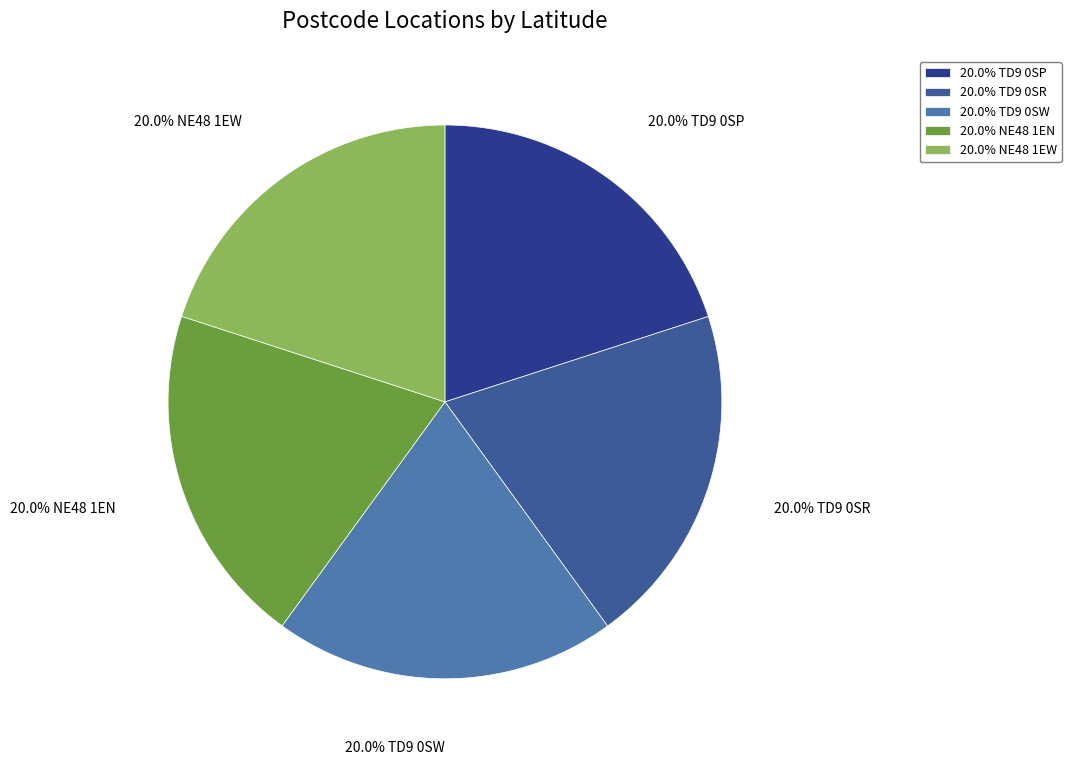

What is the ratio of the value at 20.0% NE48 1EW to the value at 20.0% TD9 0SW?

1.0